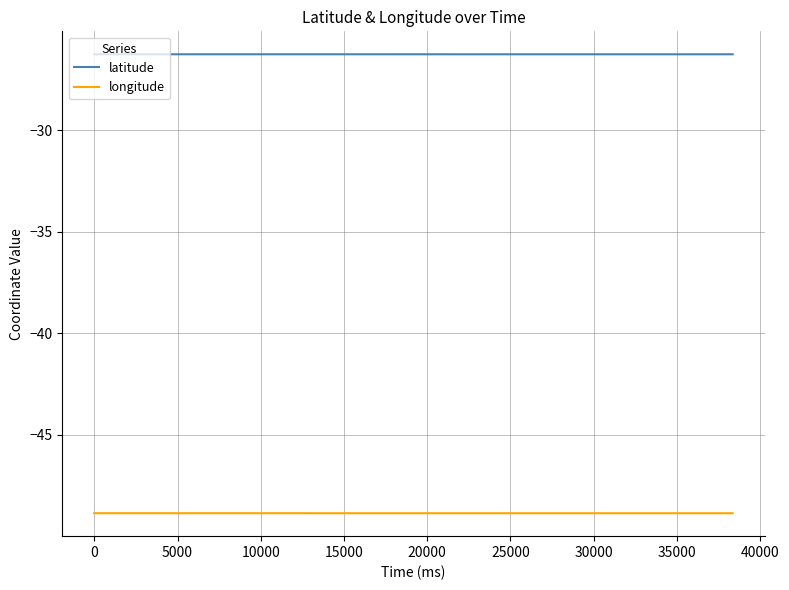

Reading left to right, what are all the values shown in this chart?

latitude: -26.3	-26.3	-26.3	-26.3	-26.3	-26.3	-26.3	-26.3	-26.3	-26.3	-26.3	-26.3	-26.3	-26.3	-26.3	-26.3	-26.3	-26.3	-26.3	-26.3	-26.3	-26.3	-26.3	-26.3	-26.3	-26.3	-26.3	-26.3	-26.3	-26.3	-26.3	-26.3	-26.3	-26.3	-26.3	-26.3	-26.3	-26.3	-26.3	-26.3
longitude: -48.9	-48.9	-48.9	-48.9	-48.9	-48.9	-48.9	-48.9	-48.9	-48.9	-48.9	-48.9	-48.9	-48.9	-48.9	-48.9	-48.9	-48.9	-48.9	-48.9	-48.9	-48.9	-48.9	-48.9	-48.9	-48.9	-48.9	-48.9	-48.9	-48.9	-48.9	-48.9	-48.9	-48.9	-48.9	-48.9	-48.9	-48.9	-48.9	-48.9